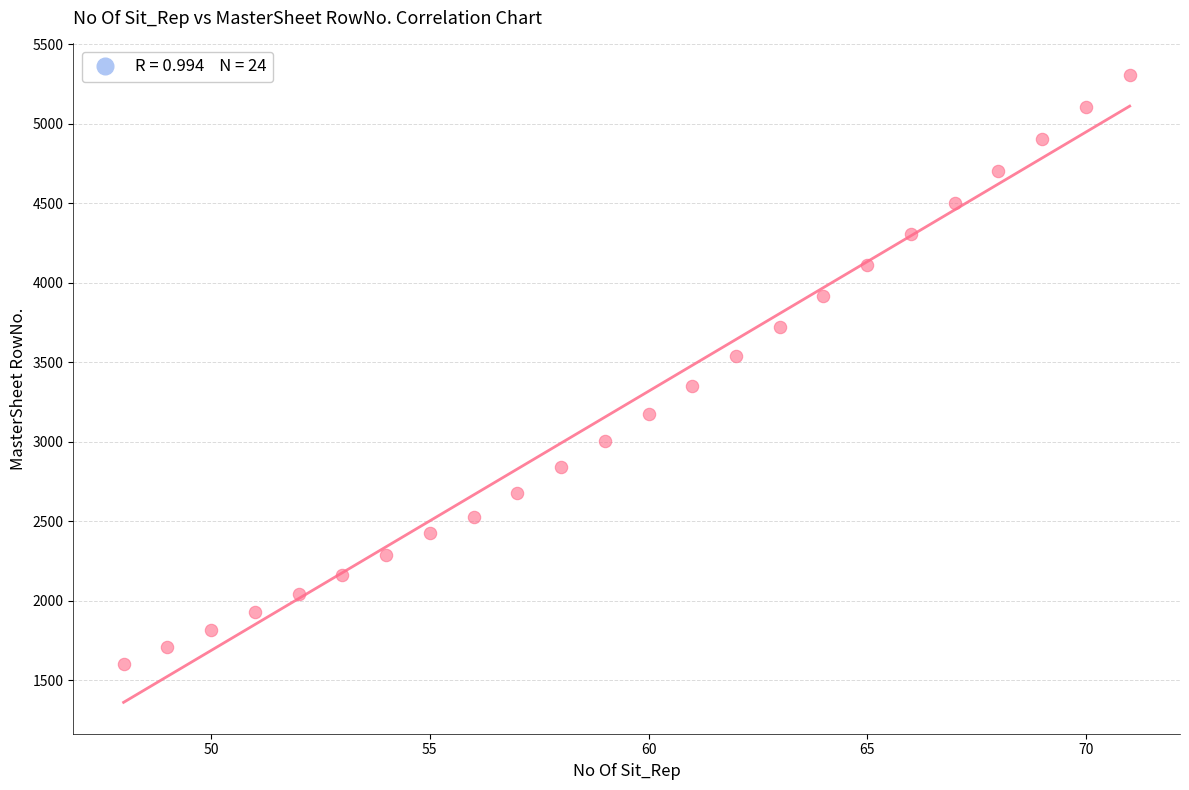

What is the range of Y values (max minus min)?

3707